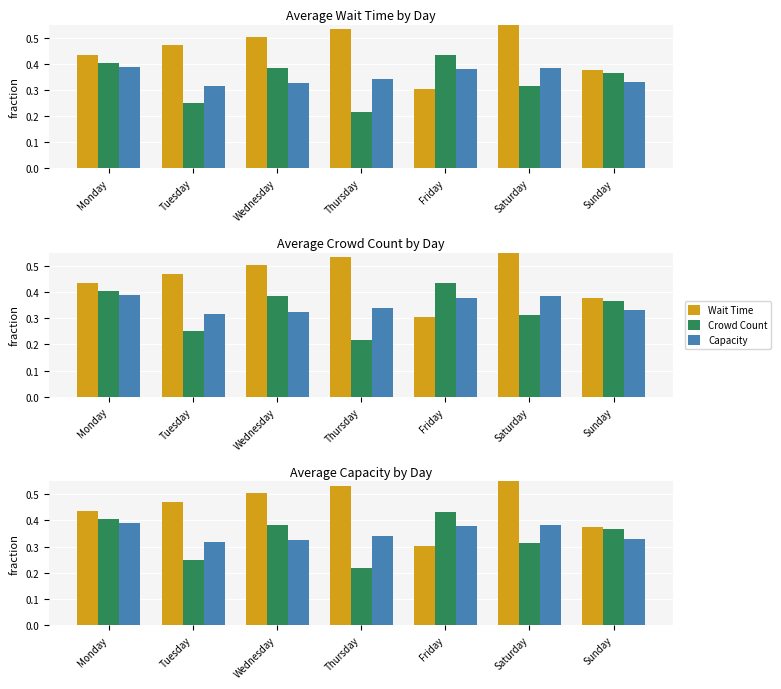

What is the greatest value displayed?

0.6